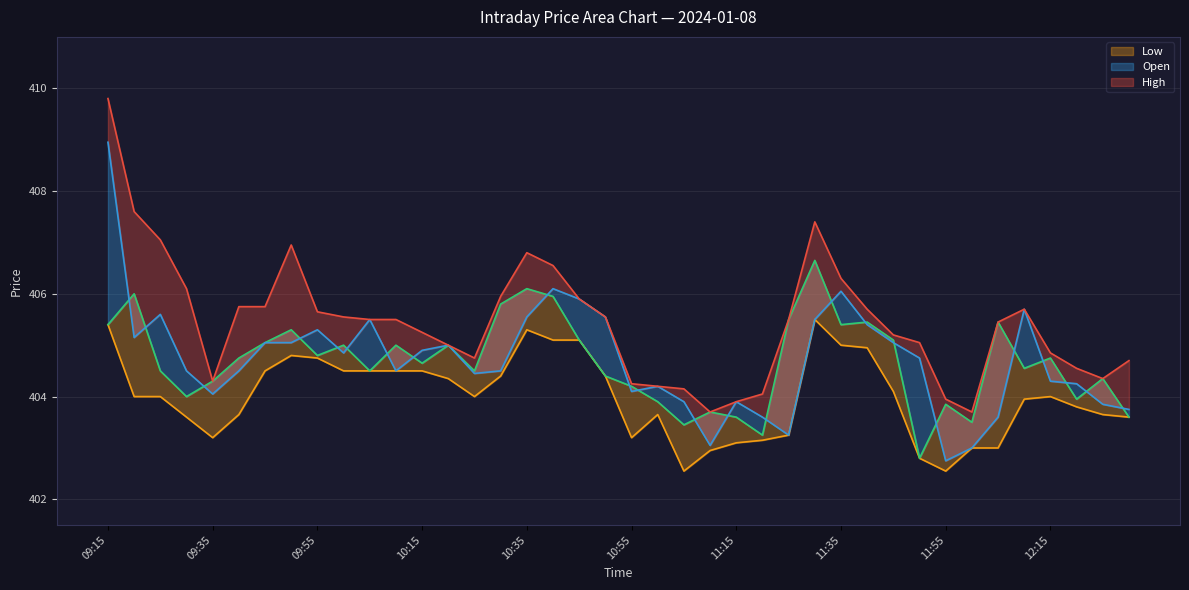

True or false: High and Open intersect in this chart.

False